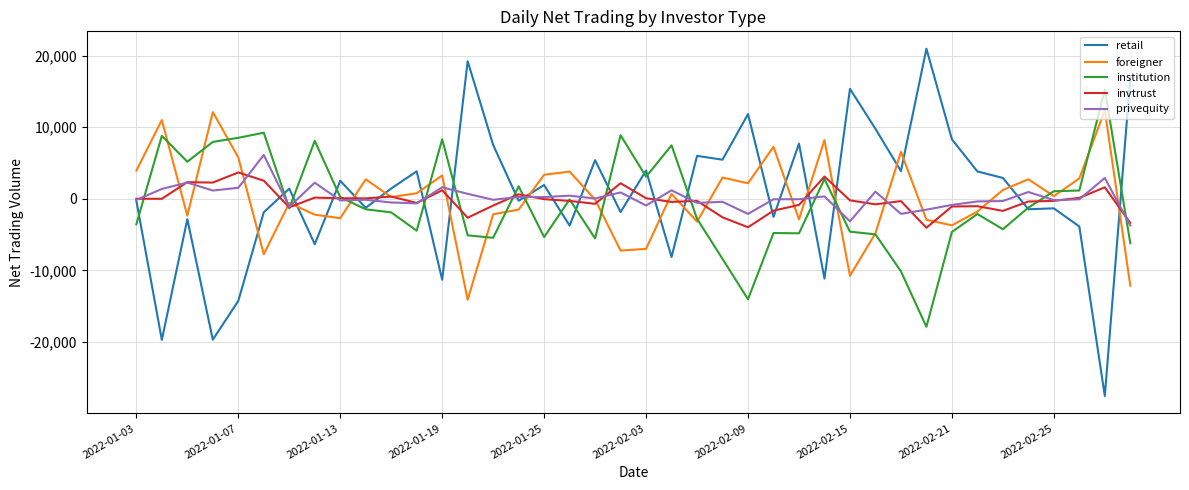

Which series has the widest spread of values?

retail